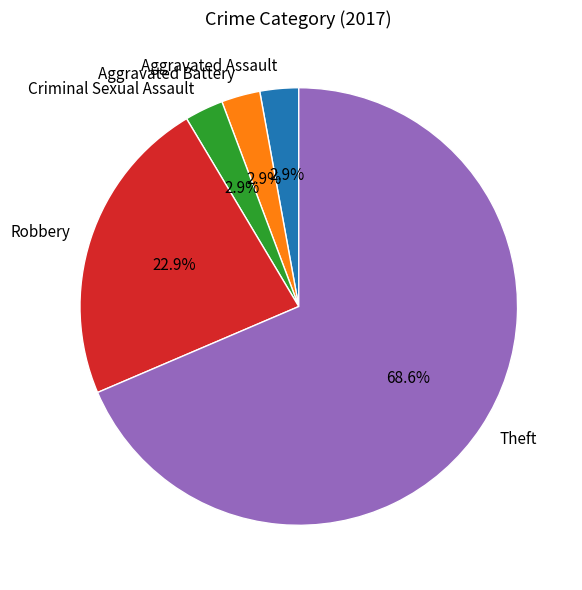

What percentage is the Aggravated Assault slice, to the nearest percent?

3%